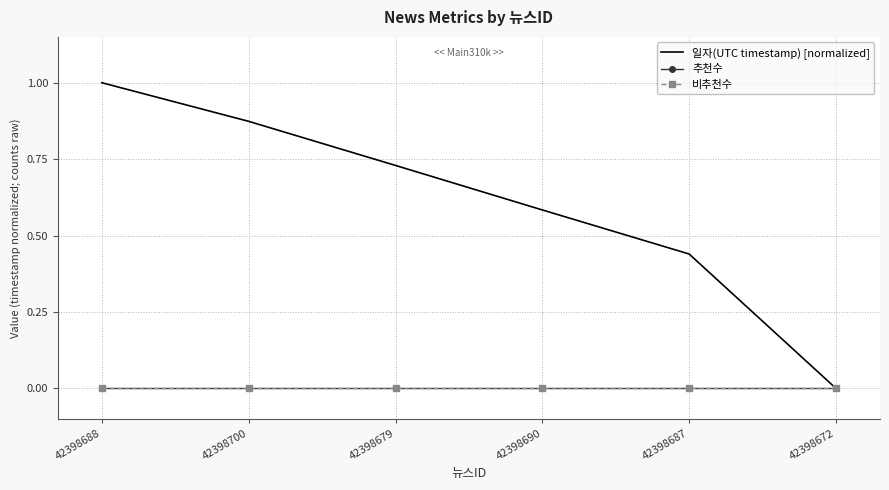

Rank the categories by 일자(UTC timestamp) [normalized] value from lowest to highest.

42398672, 42398687, 42398690, 42398679, 42398700, 42398688